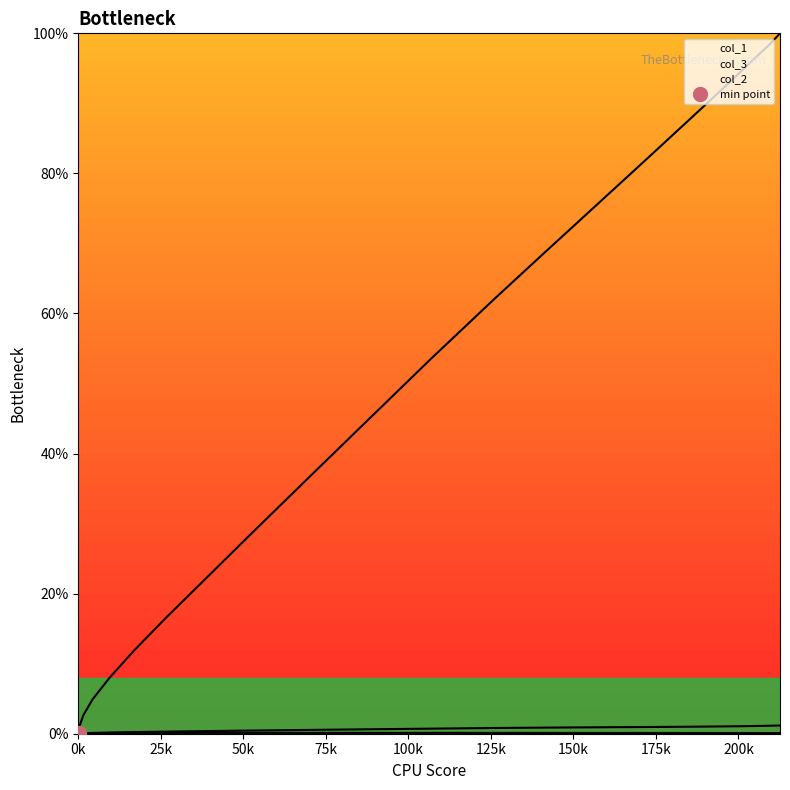

Which series has the largest range (max minus min)?

col_1